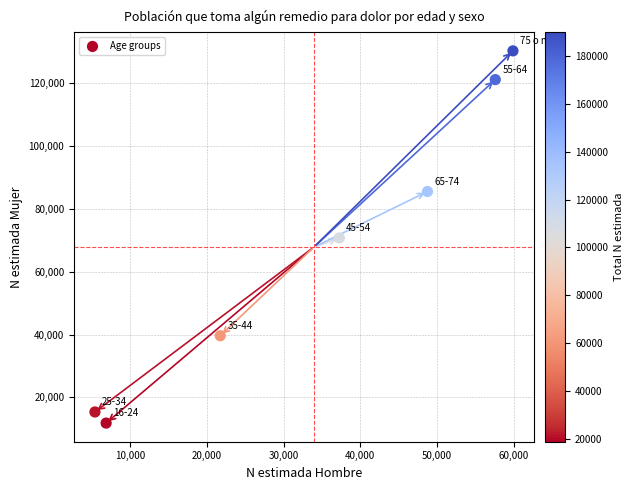

What is the average X value?

33939